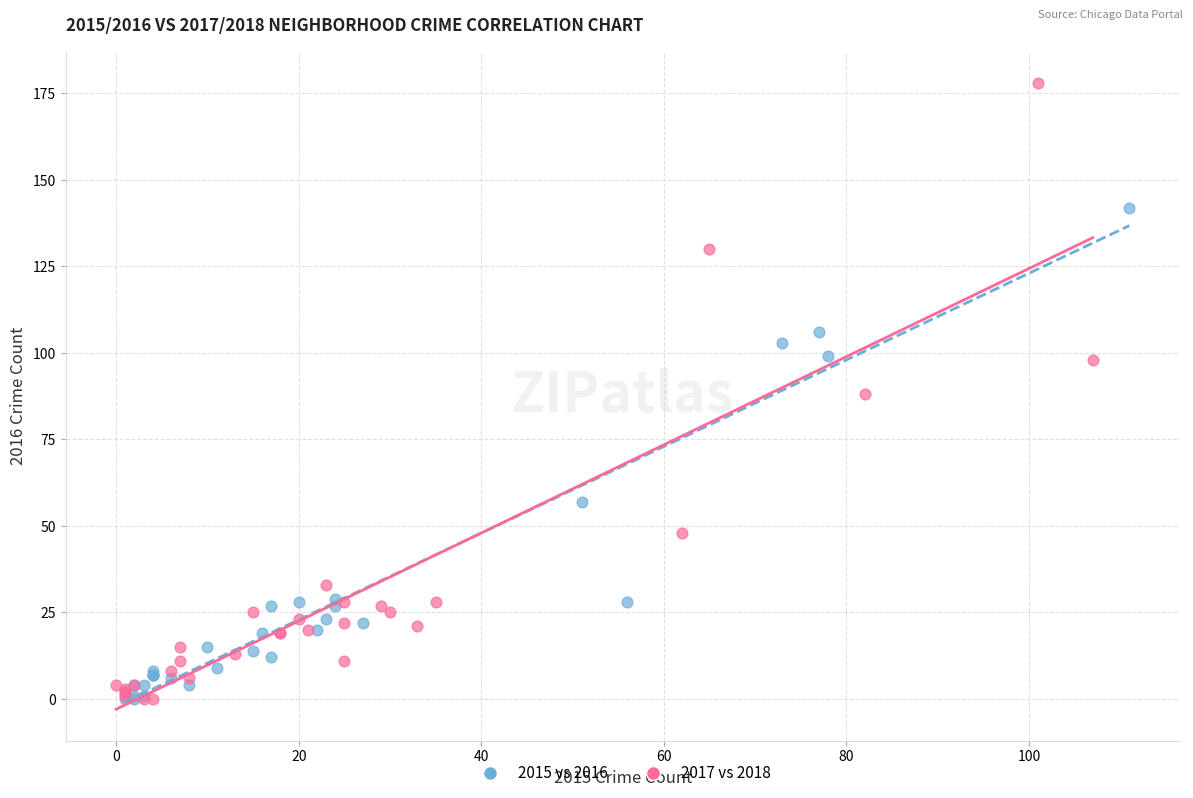

Which series reaches the maximum Y coordinate?

2017 vs 2018